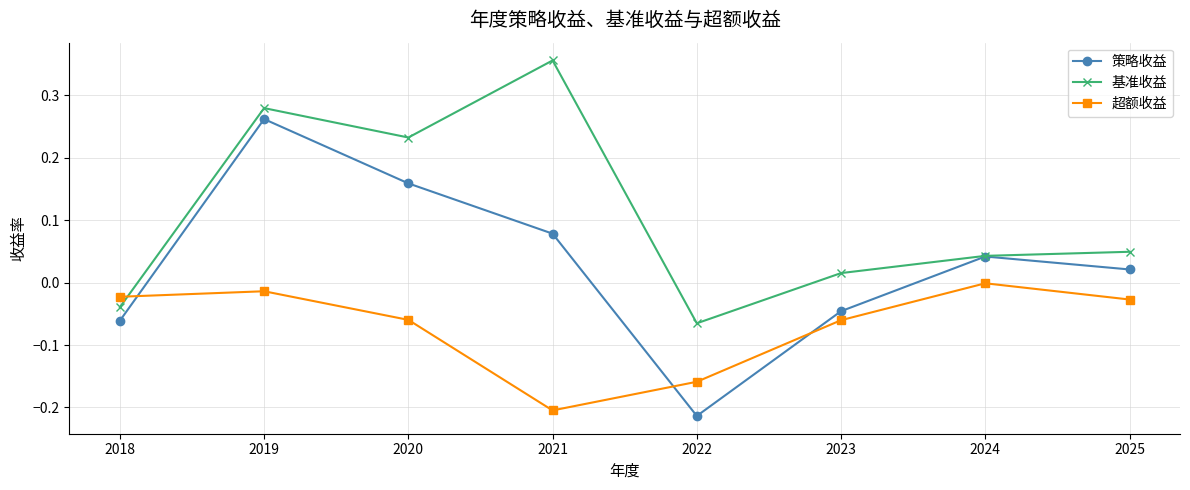

True or false: 策略收益 and 超额收益 cross at least once.

True